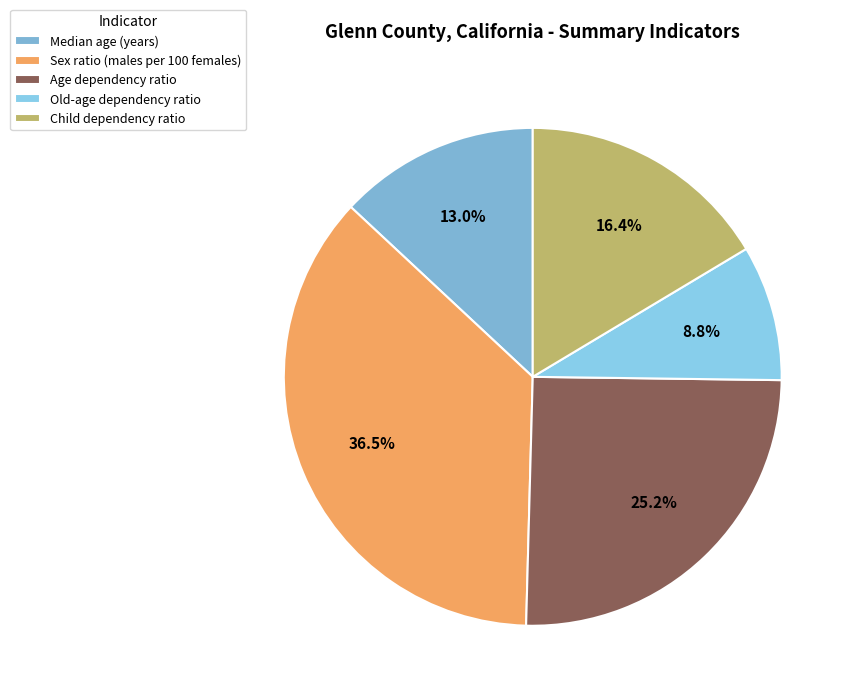

Is there any slice that represents more than half of the pie?

No